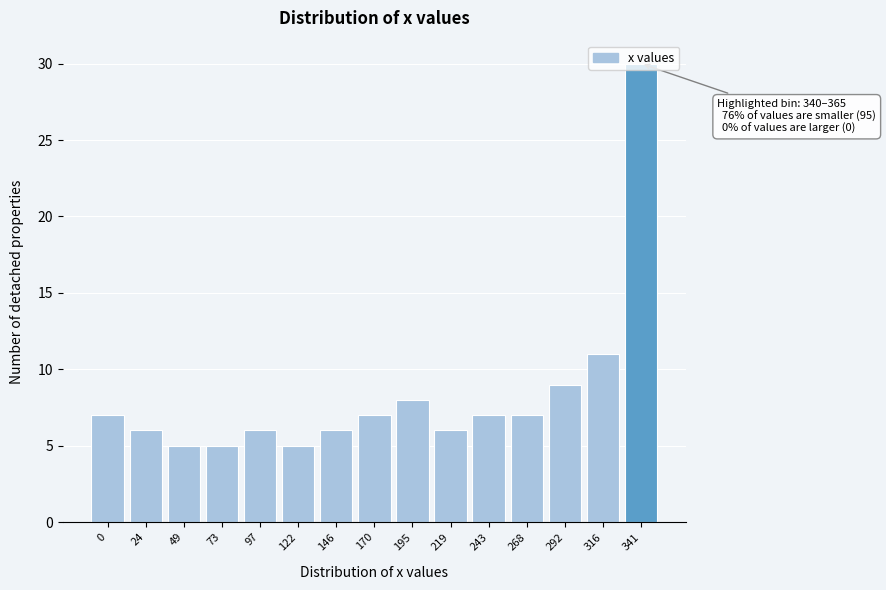

What is the value of the 2nd bar from the left?

6